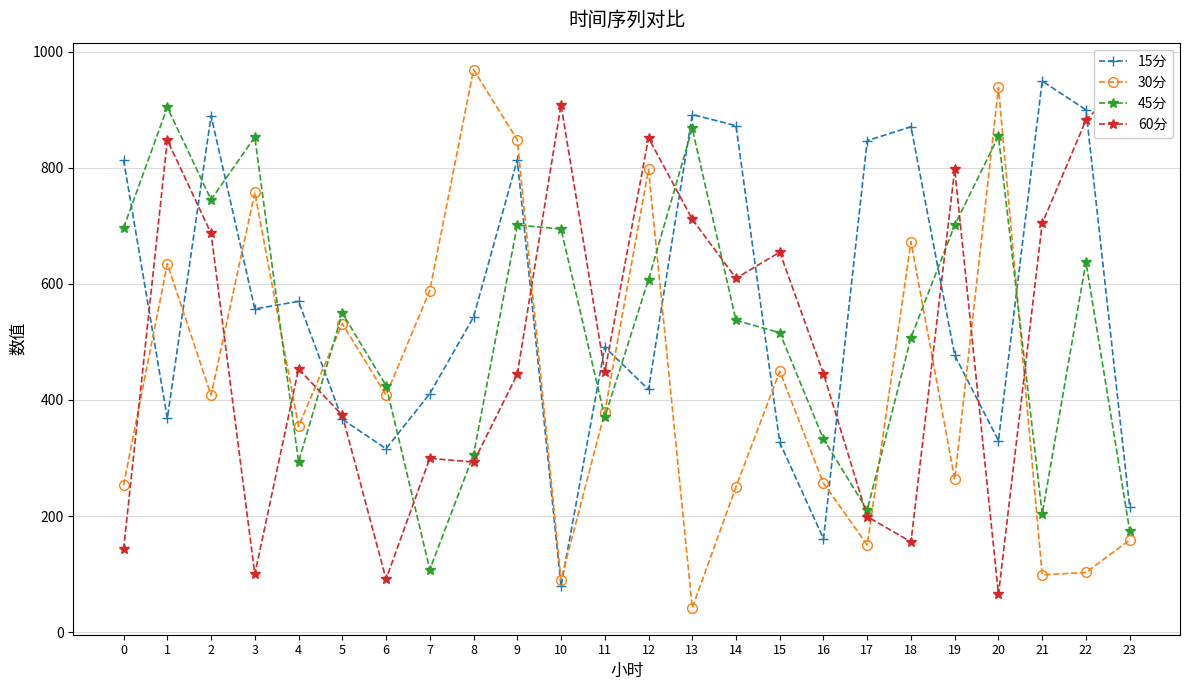

Rank the series by their maximum value, from highest to lowest.

30分, 60分, 15分, 45分